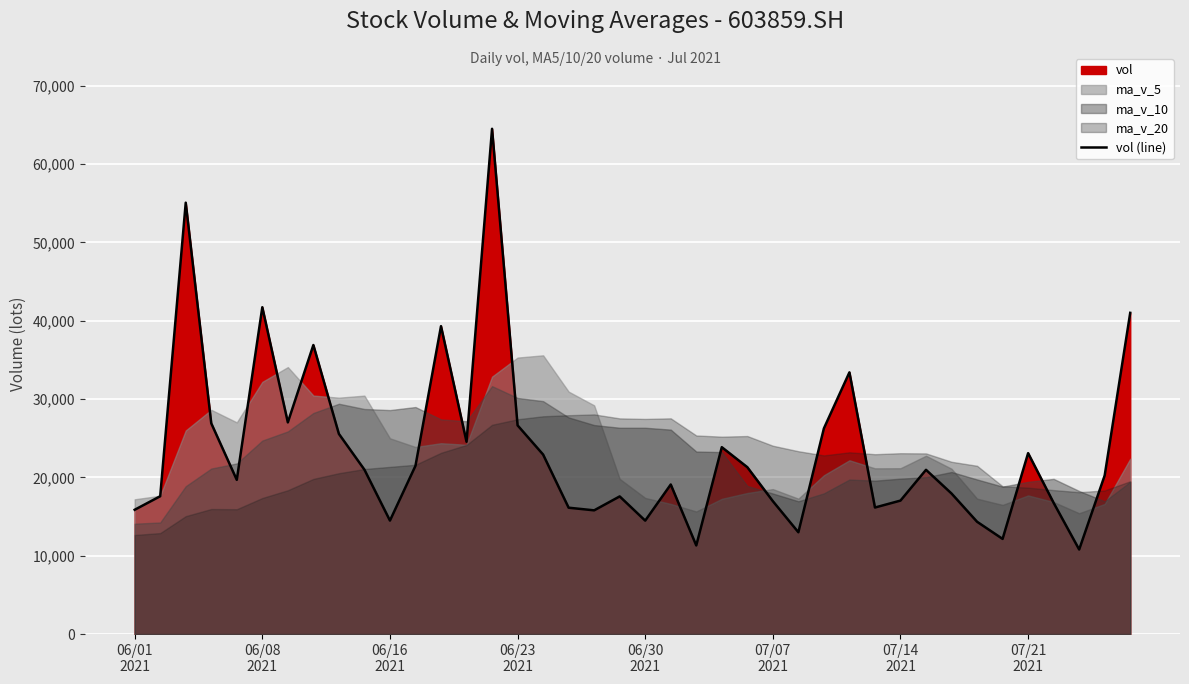

At which category does the chart reach its peak across all series?

14